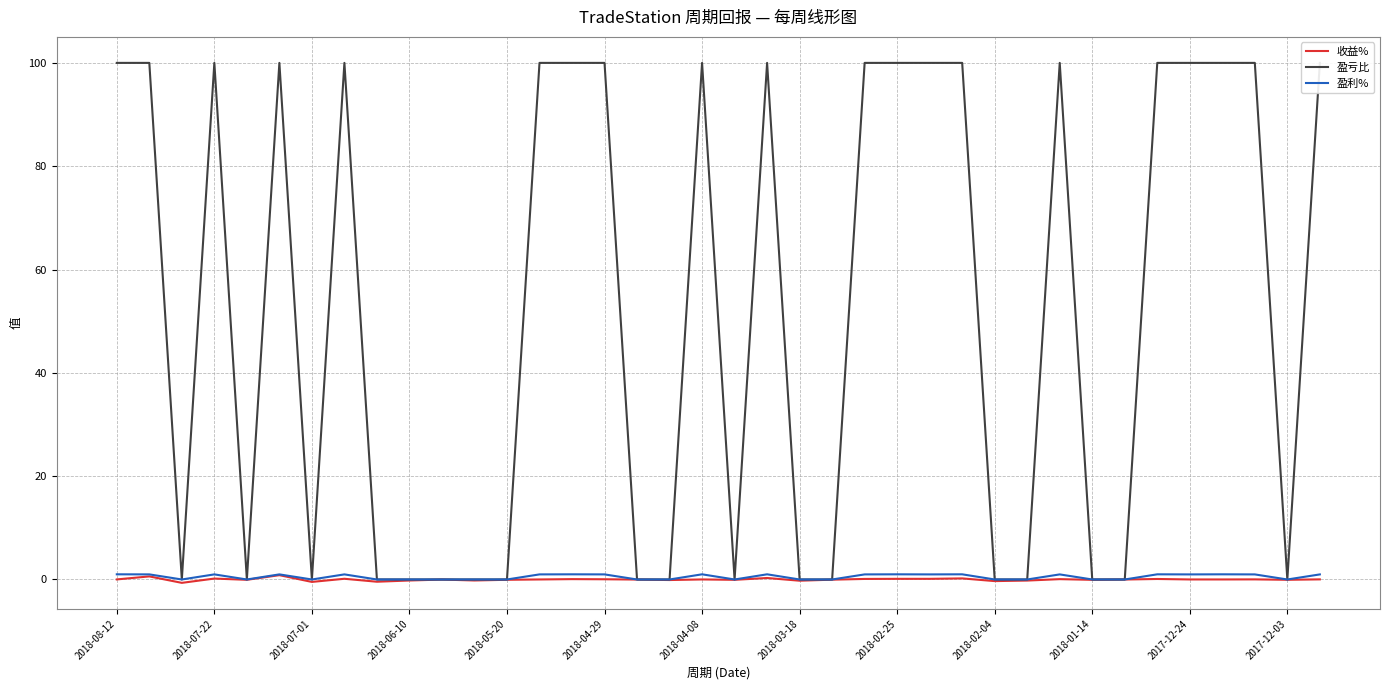

How many 盈亏比 values are between 0 and 100?

38